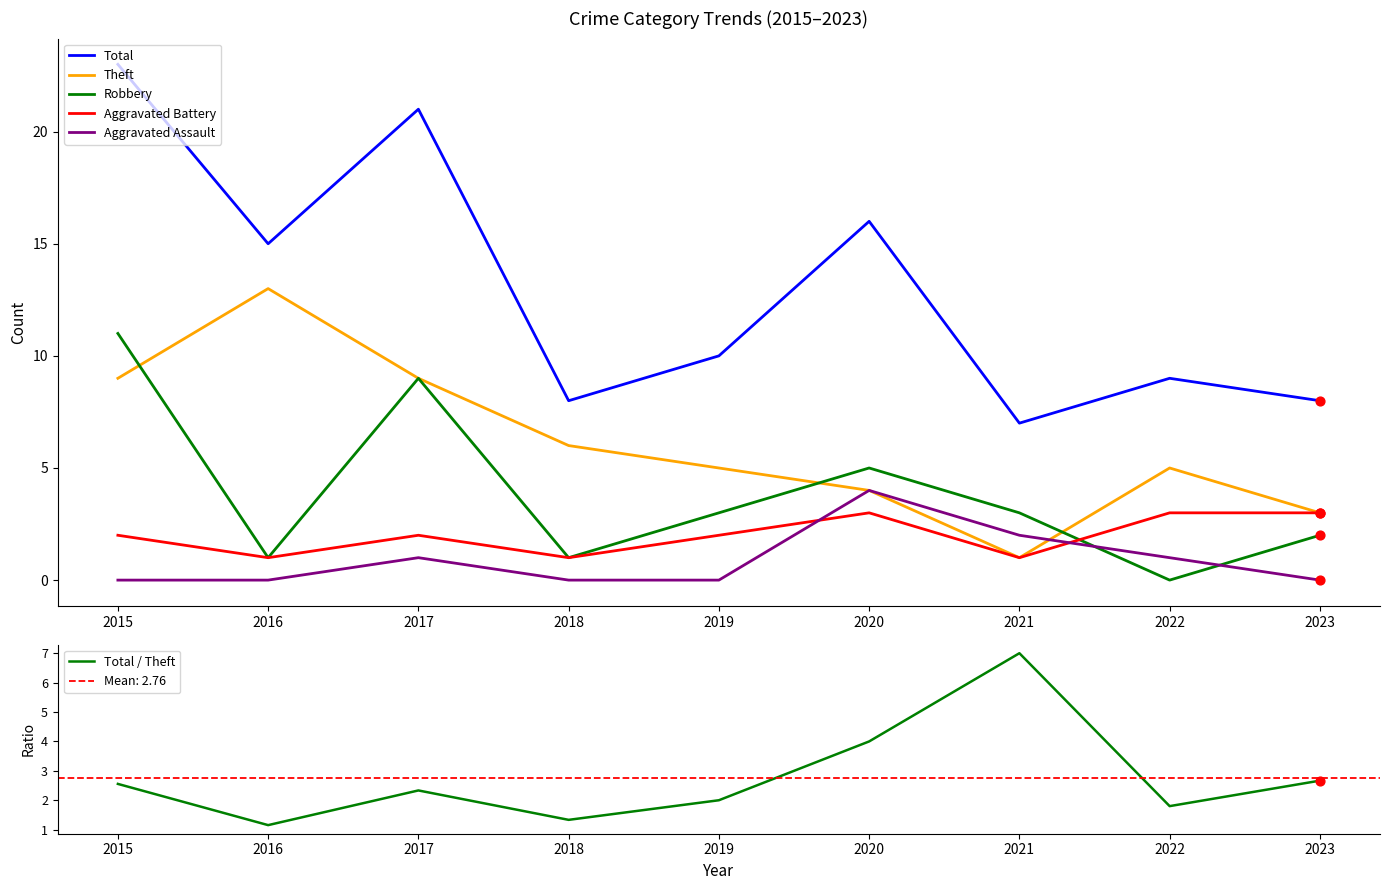

At which category is the sum across all series the highest?

2015